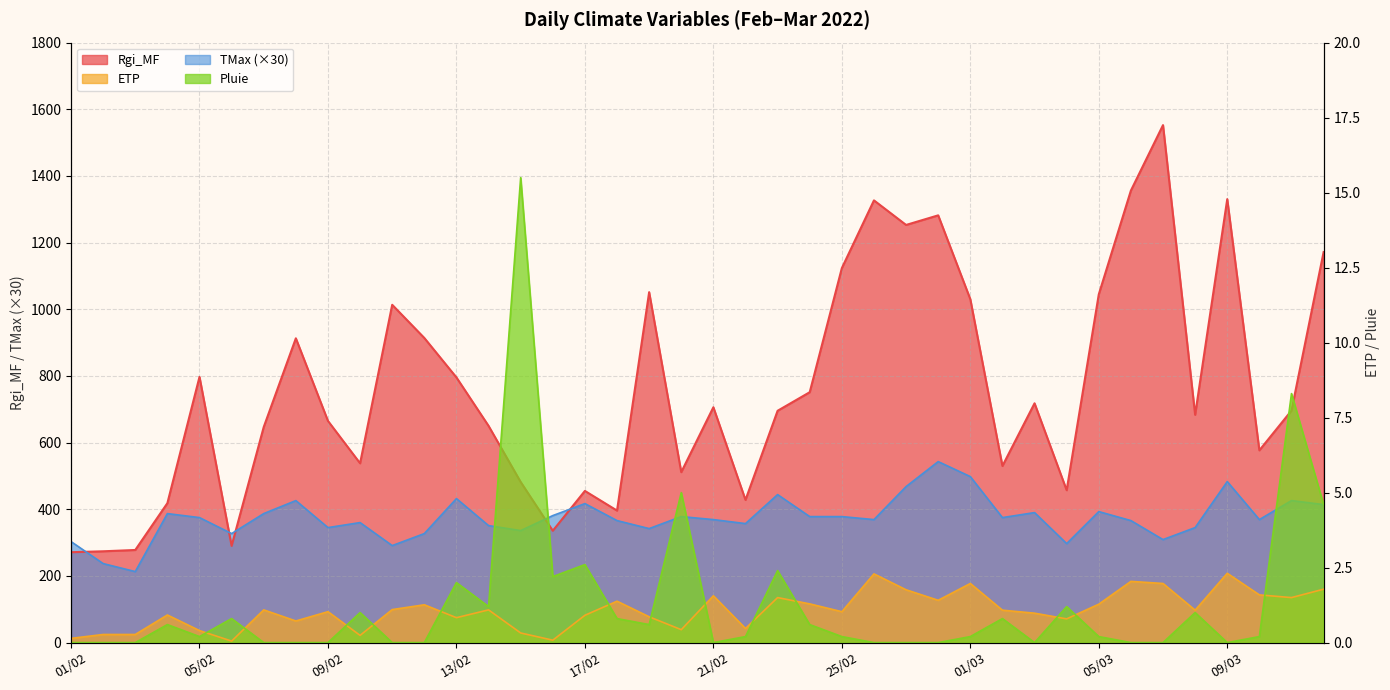

List the labels in order of Pluie value, smallest first.

01/02, 02/02, 03/02, 07/02, 08/02, 09/02, 11/02, 12/02, 21/02, 26/02, 27/02, 28/02, 03/03, 06/03, 07/03, 09/03, 05/02, 22/02, 25/02, 01/03, 05/03, 10/03, 04/02, 19/02, 24/02, 06/02, 18/02, 02/03, 10/02, 08/03, 14/02, 04/03, 13/02, 16/02, 23/02, 17/02, 12/03, 20/02, 11/03, 15/02